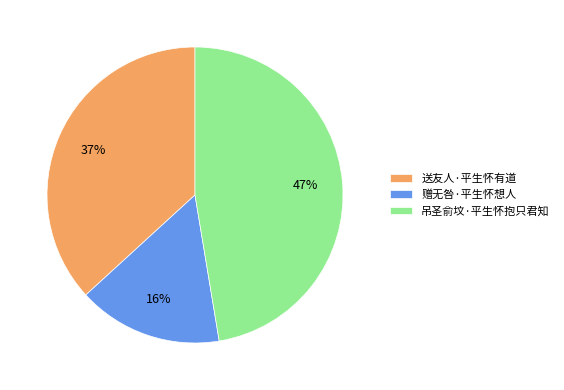

Which slice is the largest?

吊圣俞坟·平生怀抱只君知